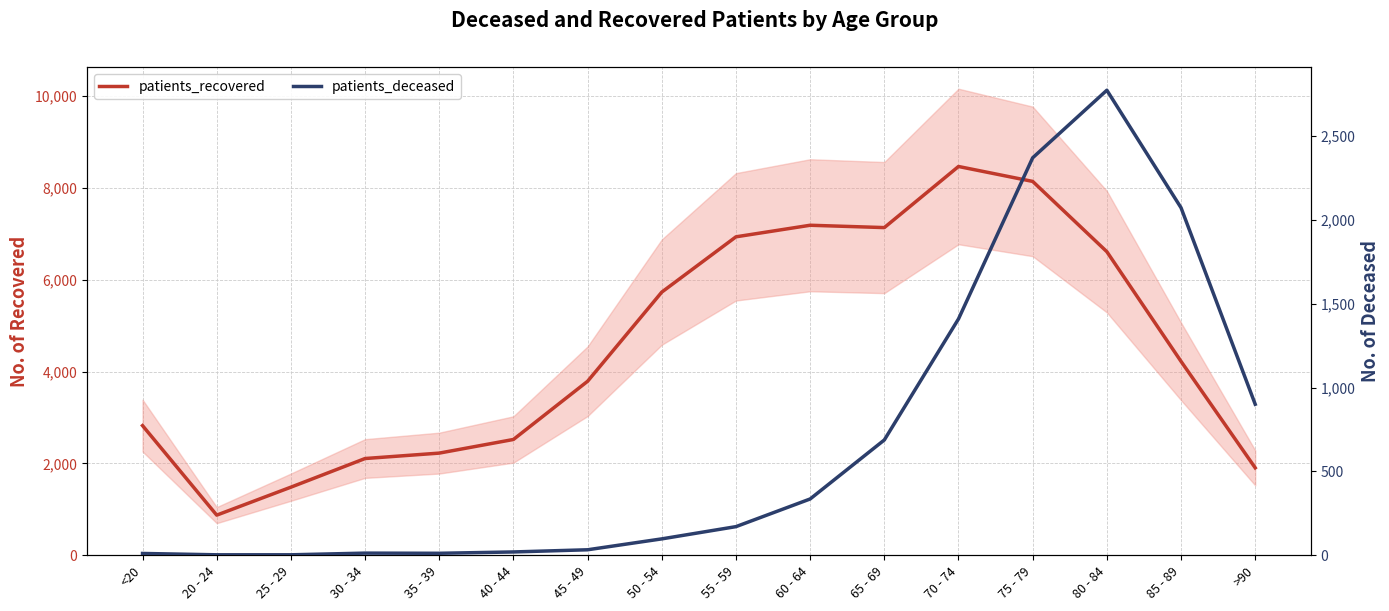

Where does the patients_deceased series first go above 171?

60 - 64